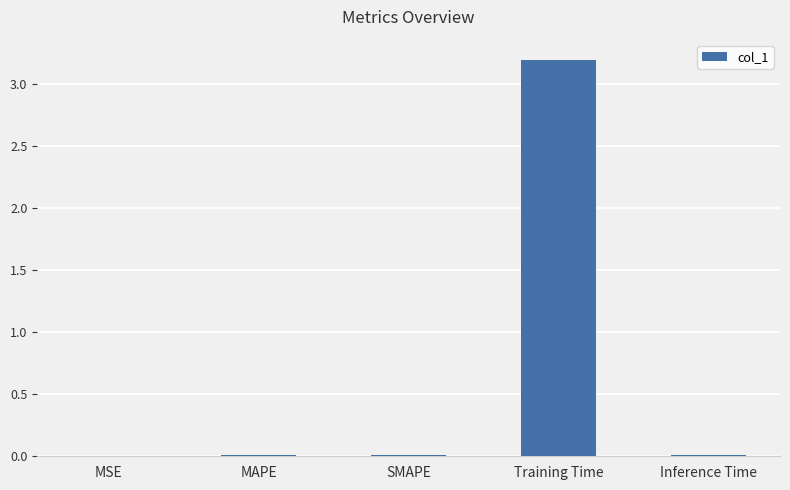

True or false: the data shows 4.2 at Training Time.

False